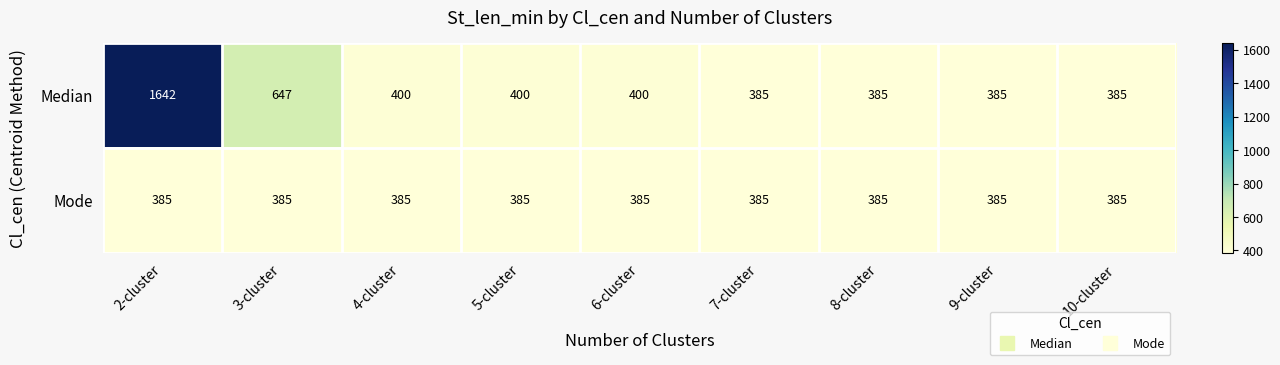

True or false: Median has a value of 659 at 7-cluster.

False